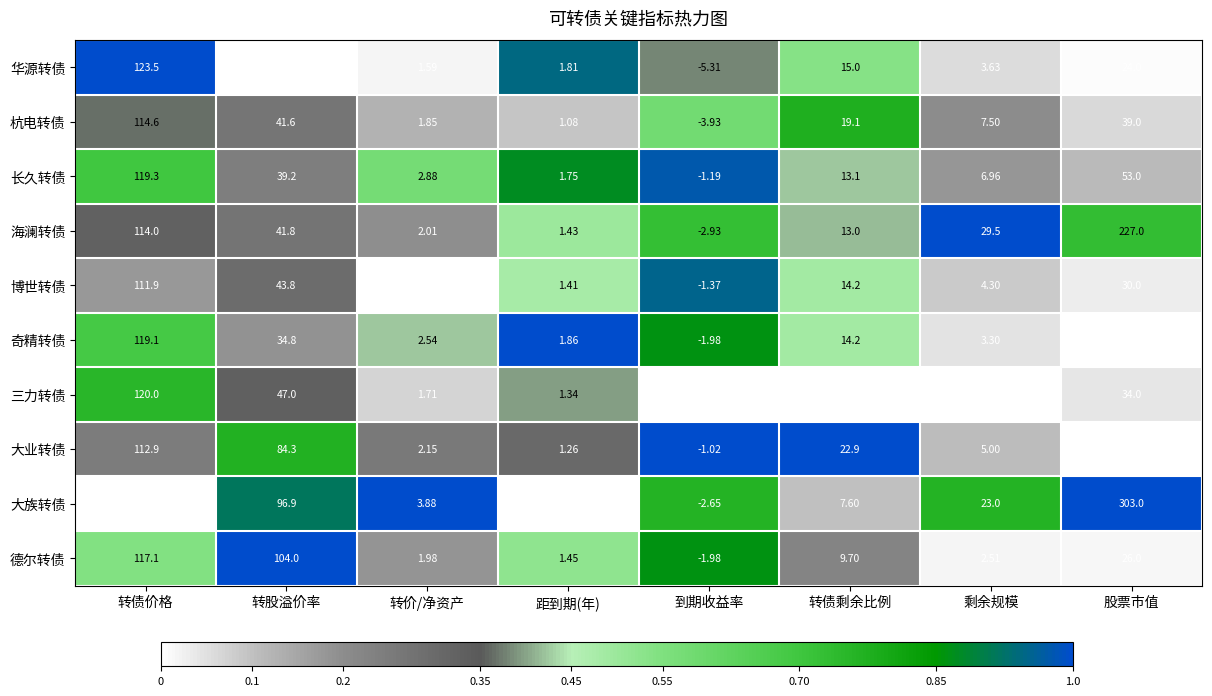

List the series in order of their peak value, lowest first.

博世转债, 大业转债, 杭电转债, 德尔转债, 奇精转债, 长久转债, 三力转债, 华源转债, 海澜转债, 大族转债